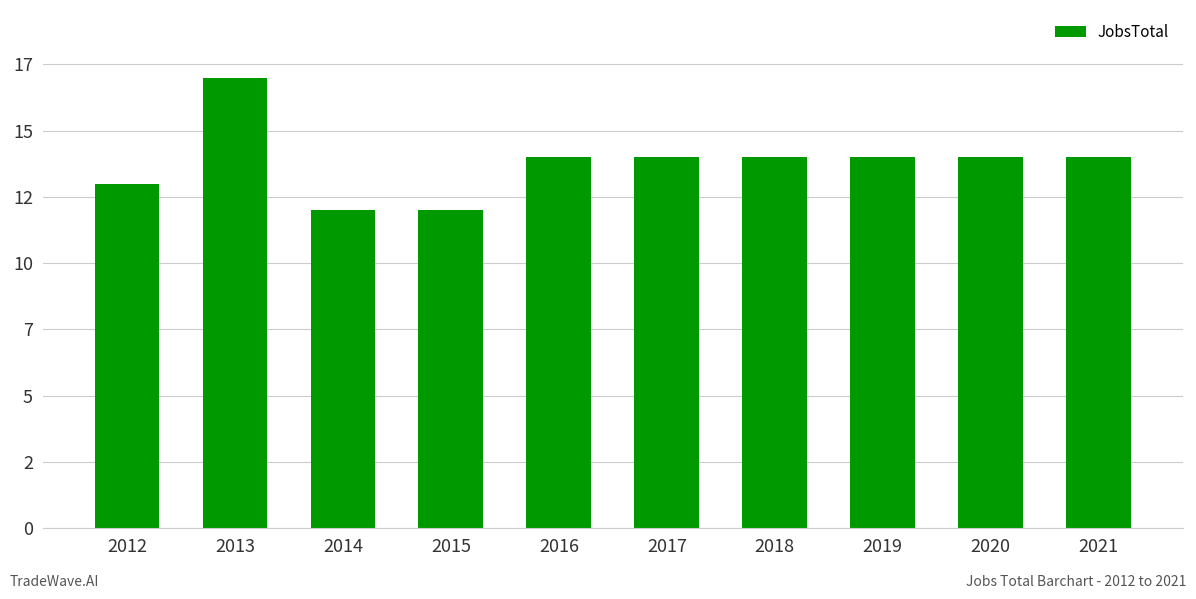

Which label corresponds to the smallest value in the chart?

2014